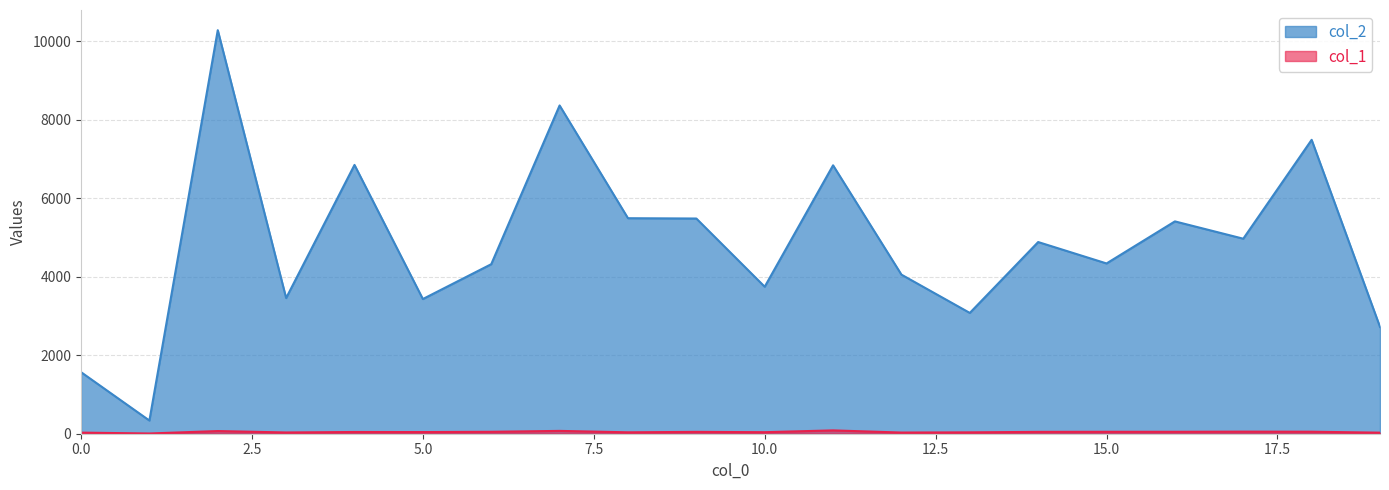

Where does the col_1 series first go above 47?

2